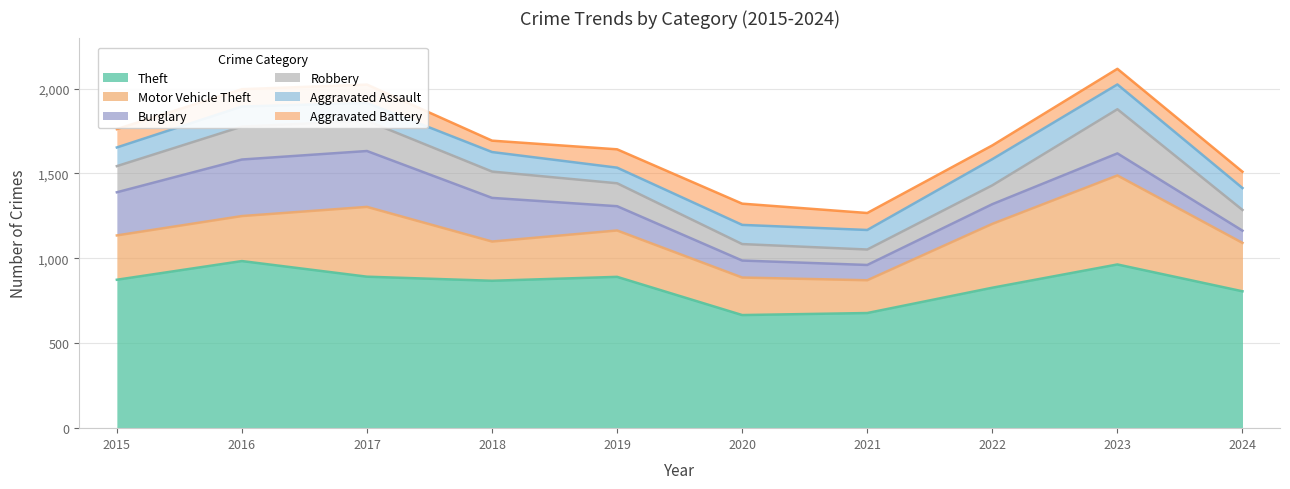

Read the Theft value at 2024.

806